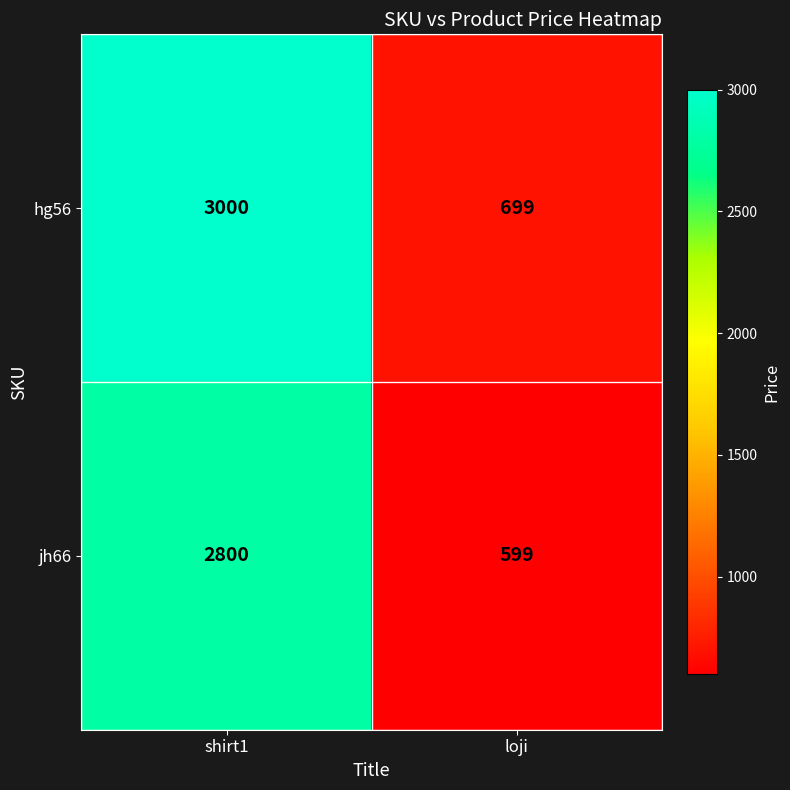

At which label is hg56 closest to 1849?

loji